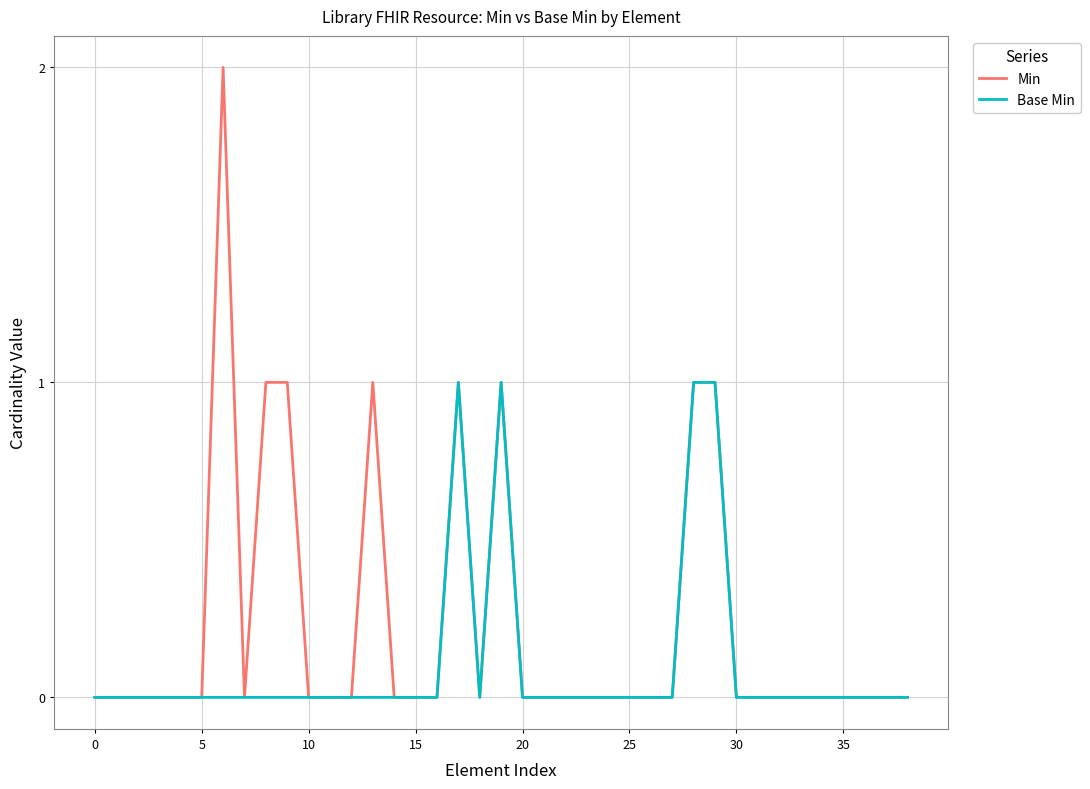

Rank the series by their maximum value, from lowest to highest.

Base Min, Min